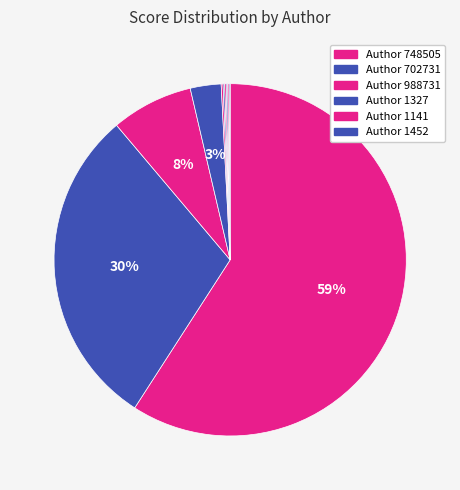

To the nearest percent, what is the average slice percentage?

10%